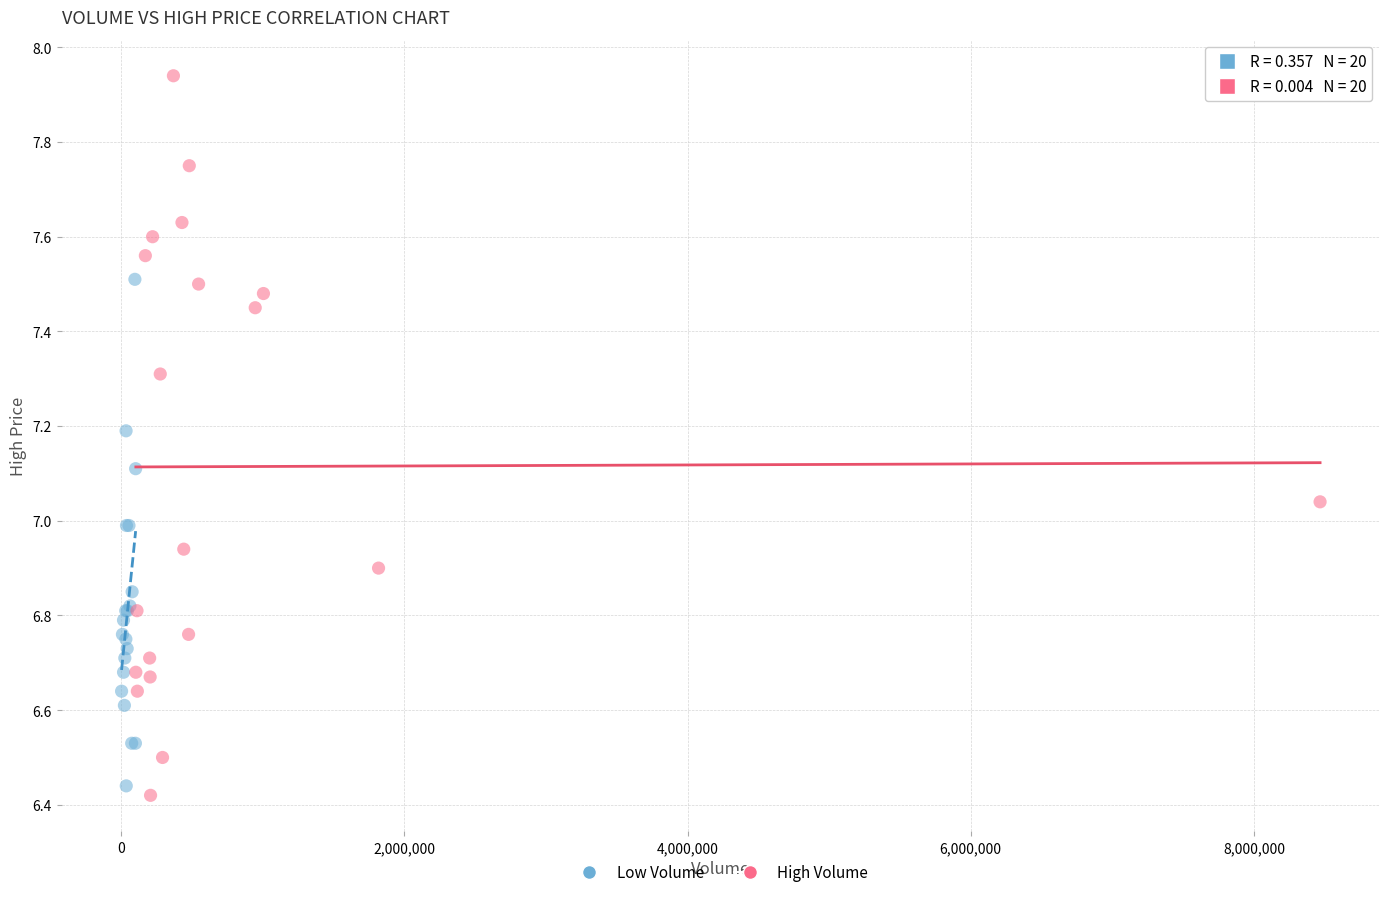

Which series has the largest Y range (max minus min)?

High Volume